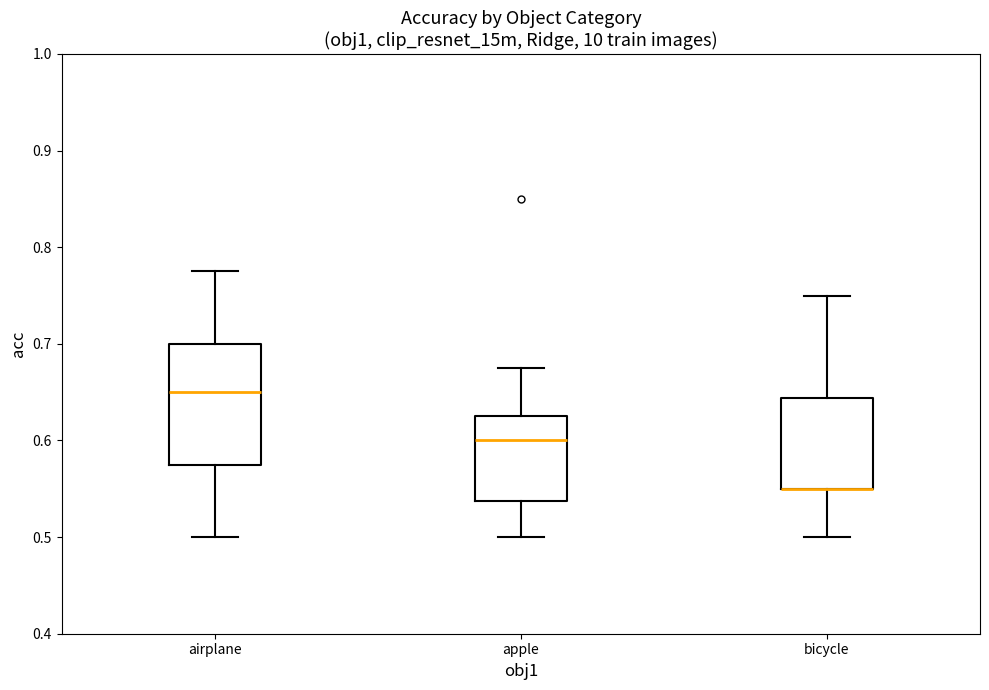

Where is the lower edge of the box for airplane on the y-axis? The values are not printed on the chart, so give them approximately, as read against the axis.

0.58